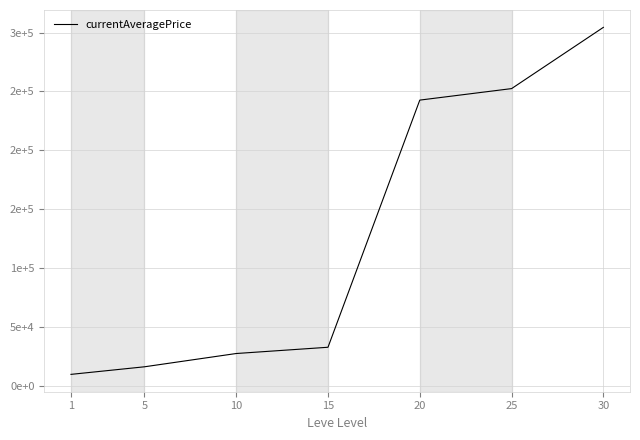

Where does the data first go above 32788?

15